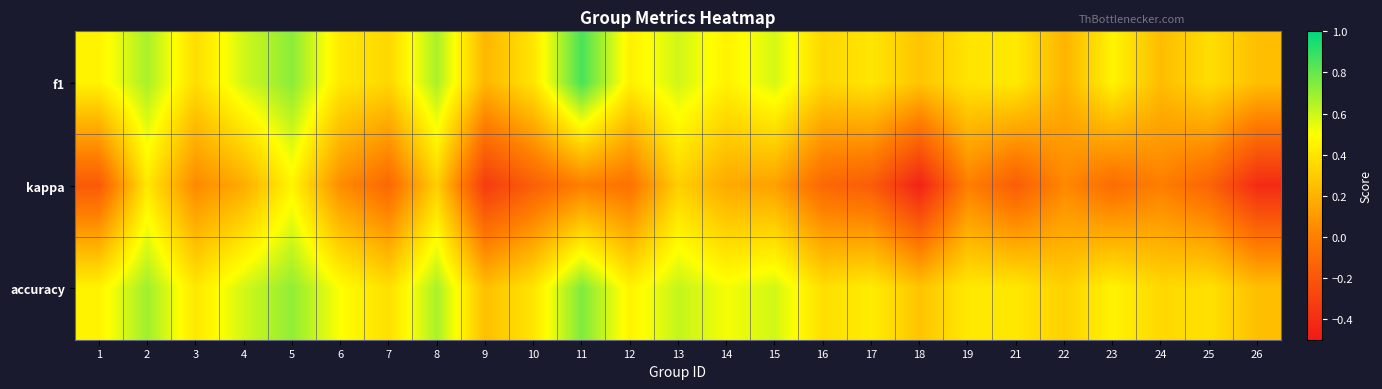

Rank the series at 3 from highest to lowest value.

accuracy, f1, kappa